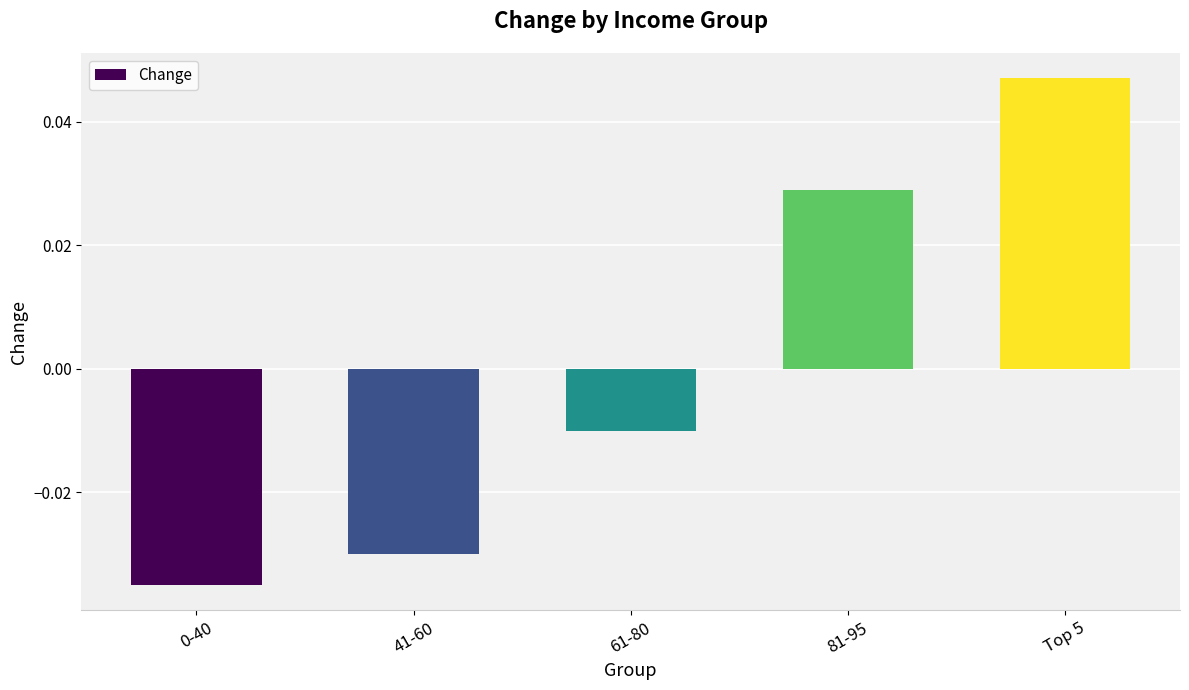

The value at 41-60 is -0.1. True or false?

False